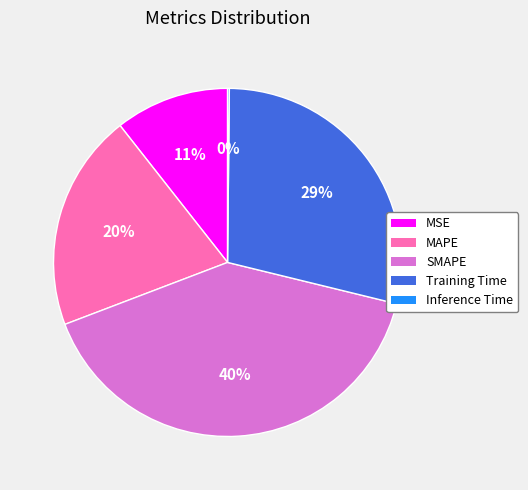

Is it true that MAPE is 20% of the pie?

True